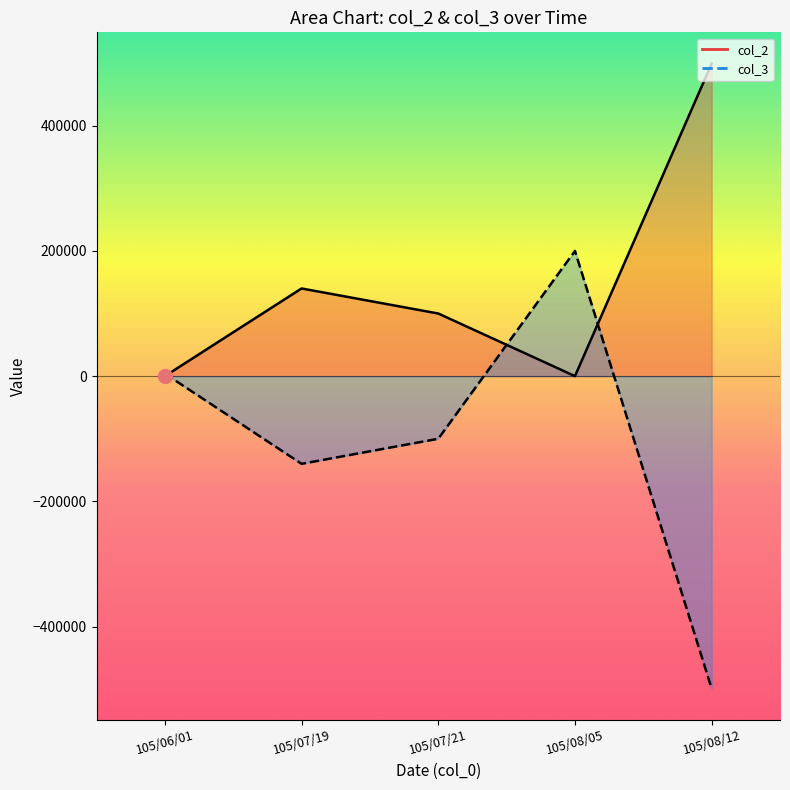

Which series has the largest total across all categories?

col_2